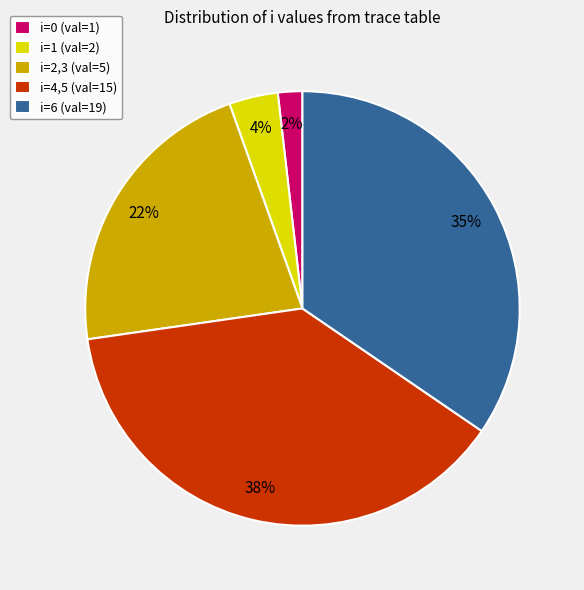

Which has a higher value, i=6 (val=19) or i=4,5 (val=15)?

i=4,5 (val=15)